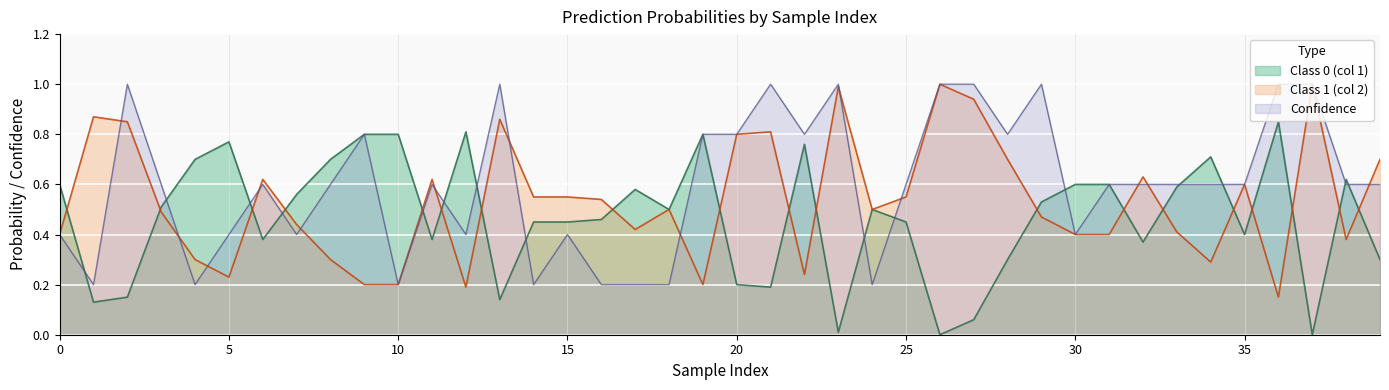

The value of Confidence at 9 is 0.8. True or false?

True